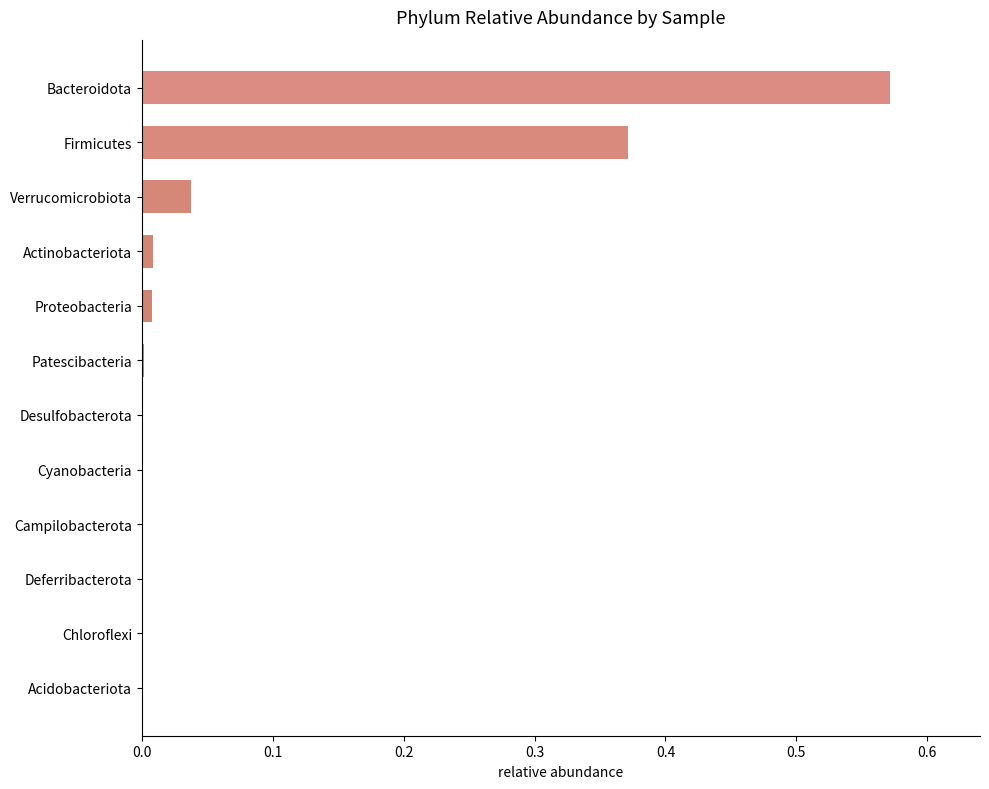

True or false: the data shows 0.0 at Cyanobacteria.

True